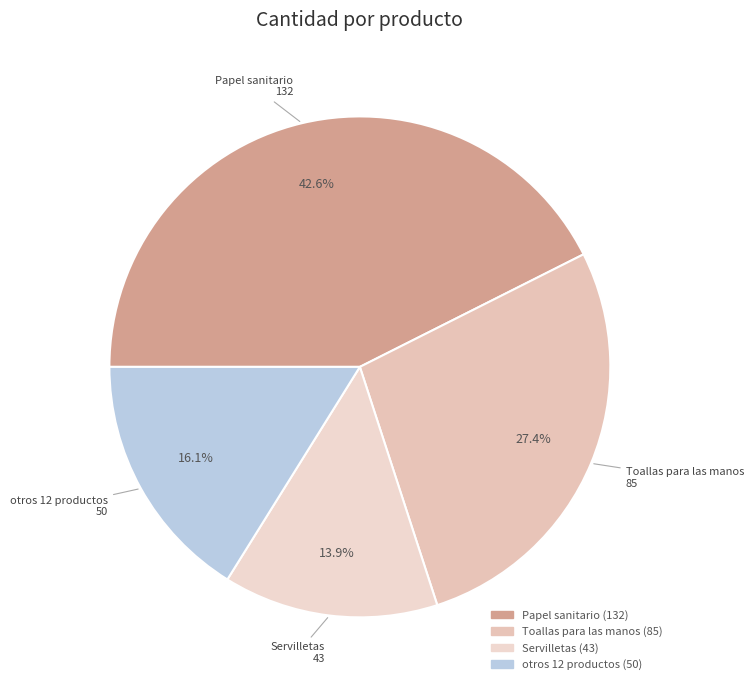

Does any single category account for the majority?

No